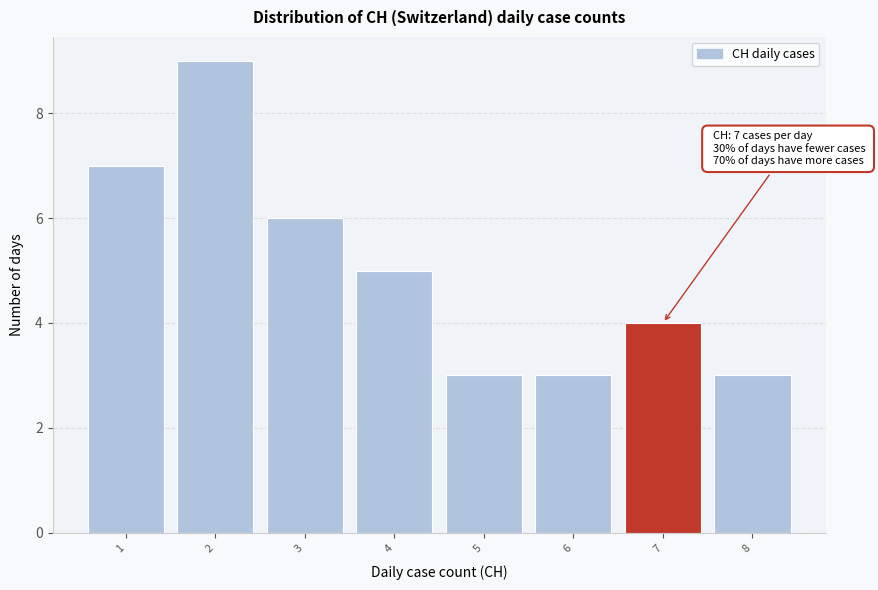

Over which range of the x-axis is the bar tallest?

1.5 to 2.5